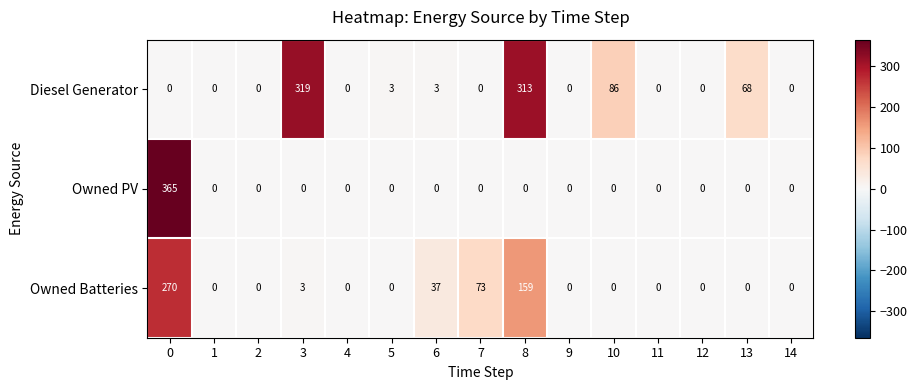

What is the difference between the maximum and minimum values in the Diesel Generator series?

319